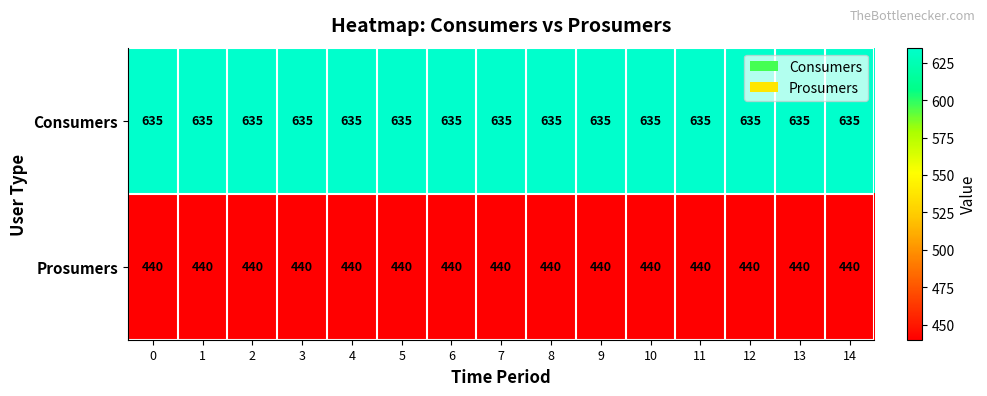

Which series has the largest total across all categories?

Consumers